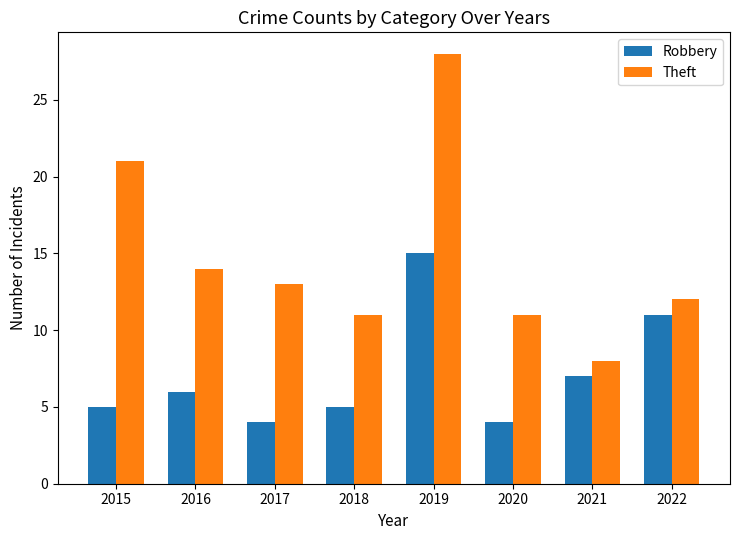

What is the total value across all series at 2017?

17